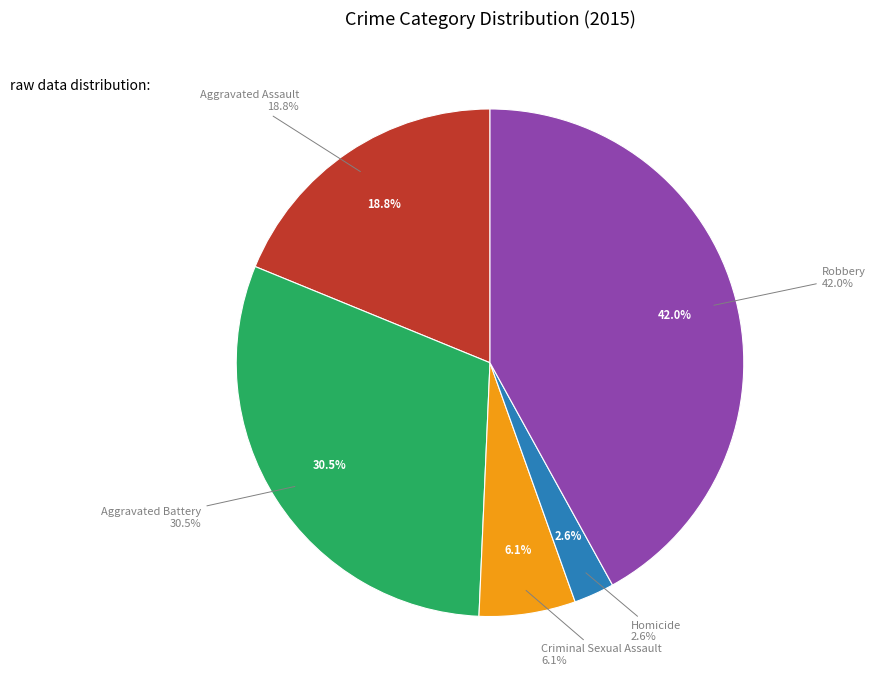

Is it true that Homicide is 17% of the pie?

False